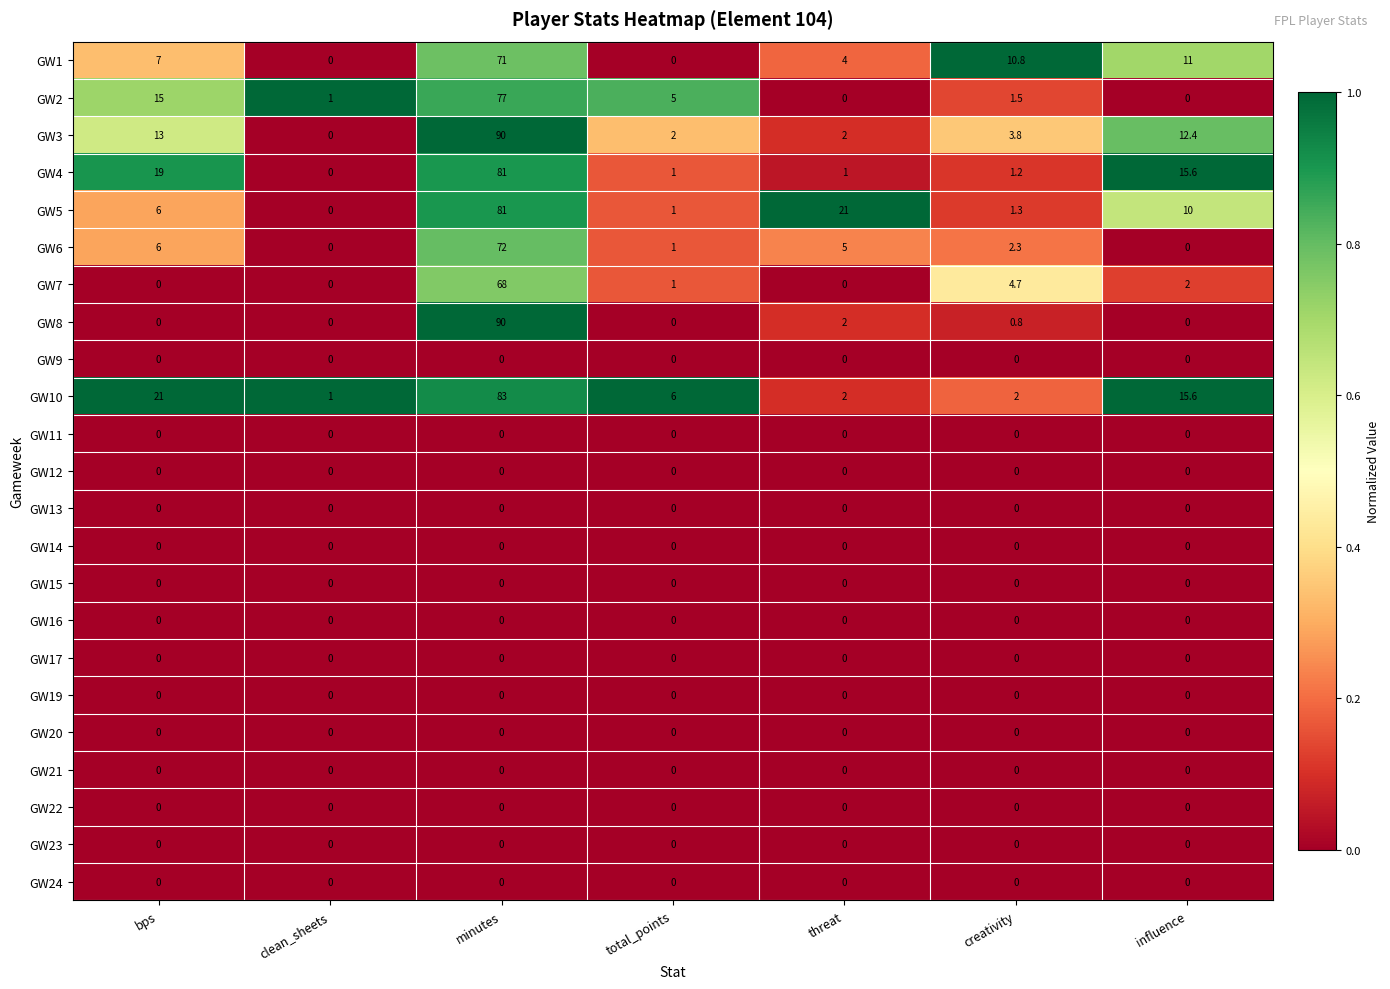

At how many categories does at least one series exceed 16?

3